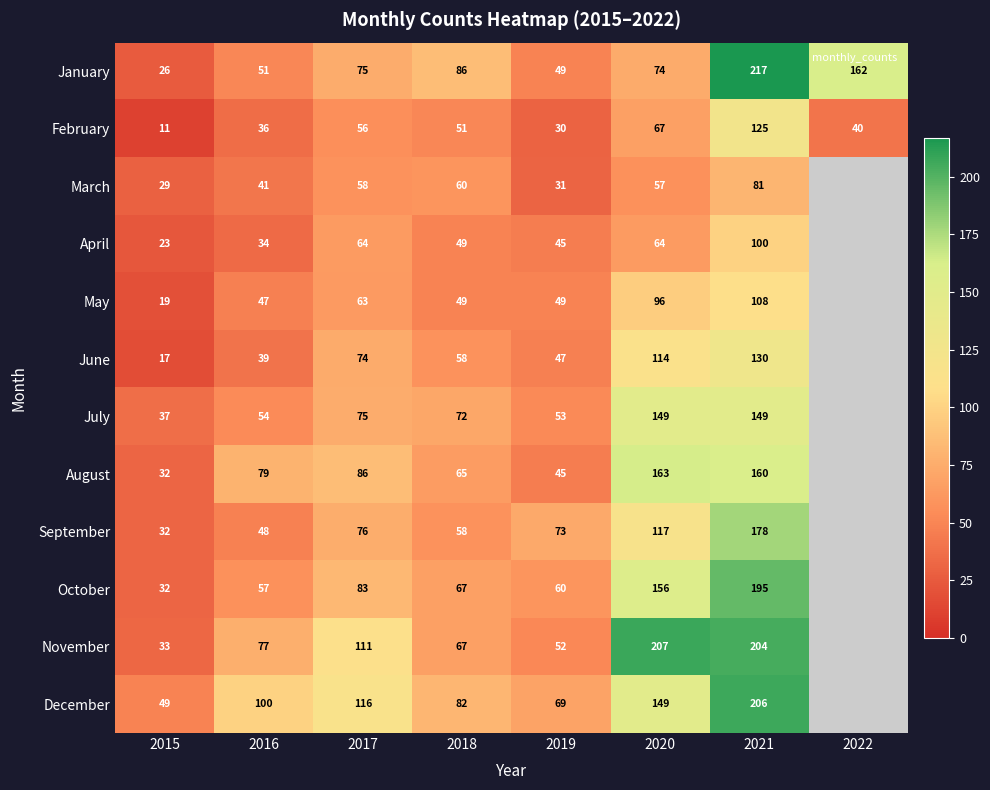

Between 2020 and 2016, which is larger?

2020